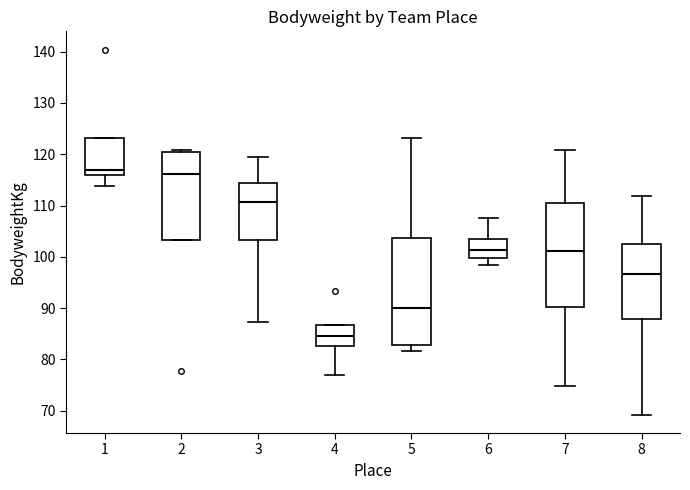

Reading left to right, transcribe this box plot: for each box, give where its median line is, the range the box spans, and where its two whiskers end, as read against the y-axis. The values are not printed on the chart, so give them approximately, as read against the axis.

1: median 117, box 116 to 123, whiskers 114 to 123
2: median 116, box 103 to 120, whiskers 103 to 121
3: median 111, box 103 to 114, whiskers 87 to 119
4: median 85, box 83 to 87, whiskers 77 to 87
5: median 90, box 83 to 104, whiskers 82 to 123
6: median 101, box 100 to 104, whiskers 98 to 108
7: median 101, box 90 to 111, whiskers 75 to 121
8: median 97, box 88 to 102, whiskers 69 to 112